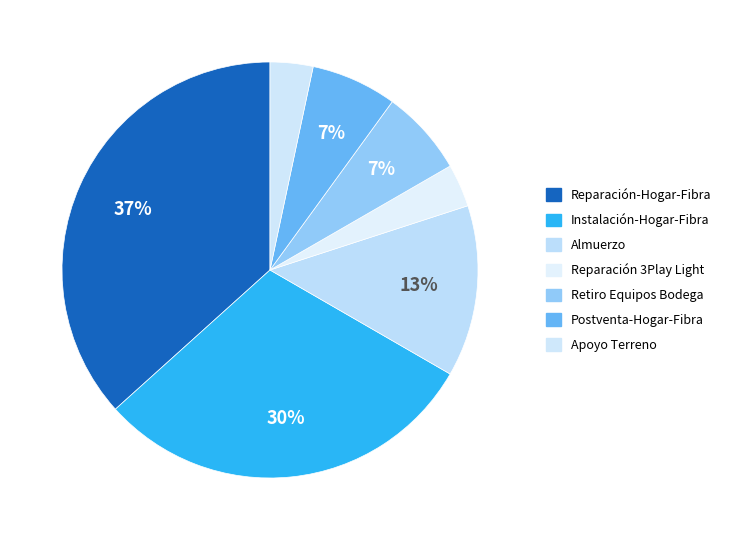

To the nearest percent, what portion does Apoyo Terreno represent?

3%